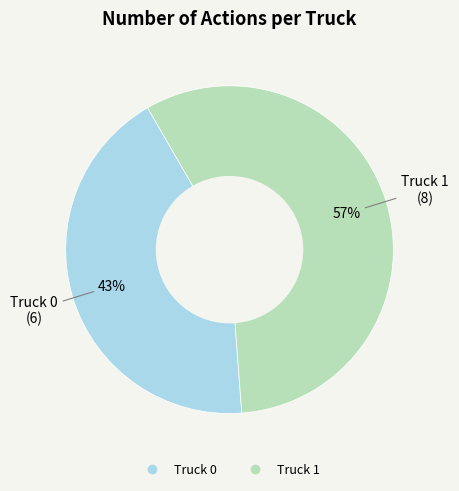

Rank the categories by value from lowest to highest.

Truck 0, Truck 1